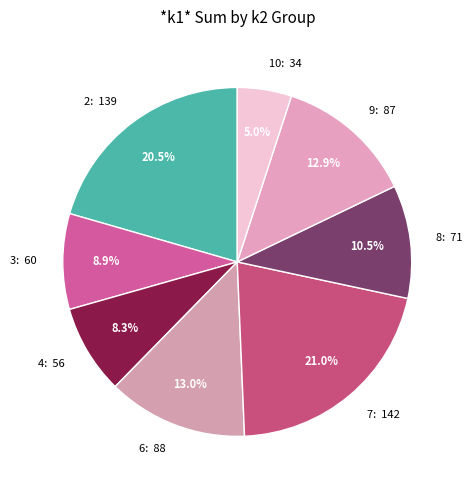

Which category has the smallest portion of the pie?

10: 34